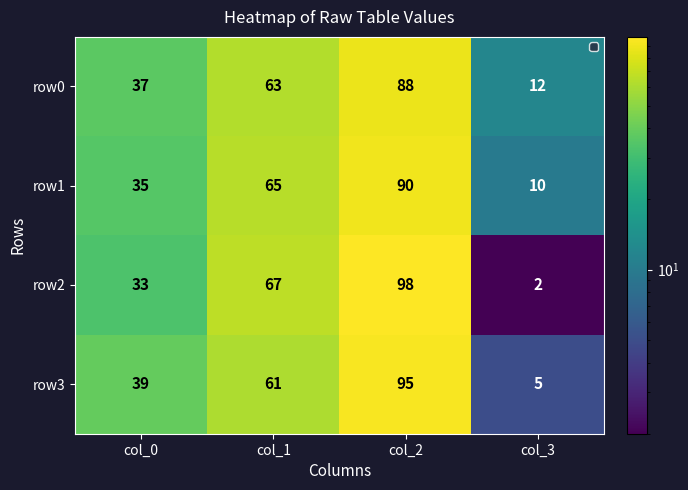

Which series has the widest spread of values?

row2